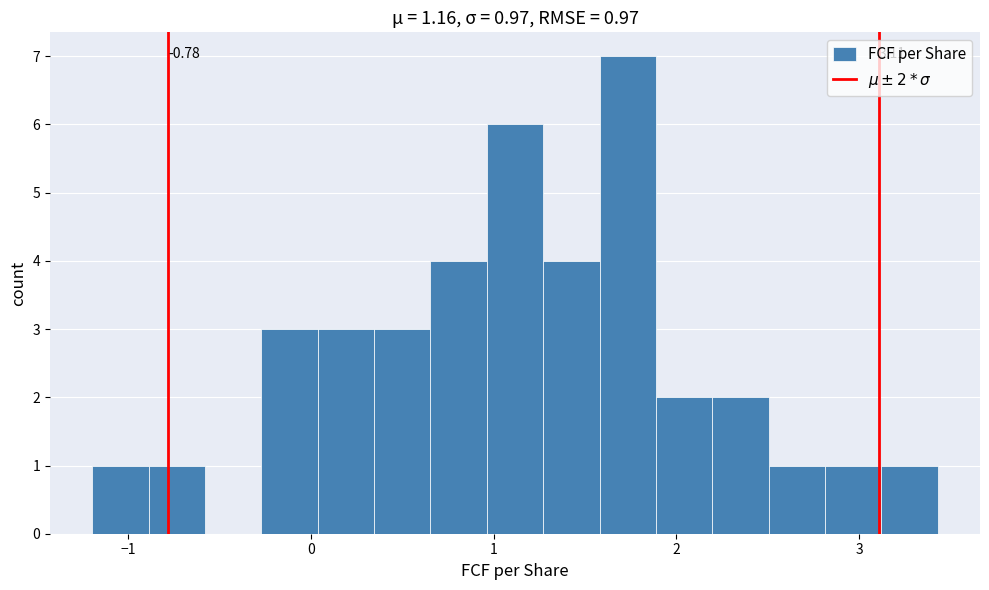

Around what value on the x-axis is the tallest bar? Give the approximate position of its centre, as read against the axis.

1.7